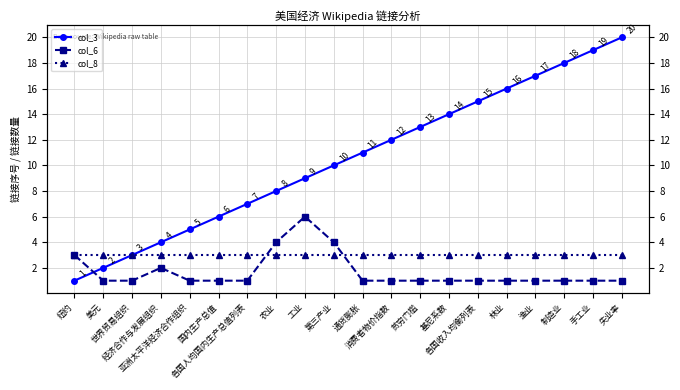

Reading left to right, what are all the values shown in this chart?

col_3: 1	2	3	4	5	6	7	8	9	10	11	12	13	14	15	16	17	18	19	20
col_6: 3	1	1	2	1	1	1	4	6	4	1	1	1	1	1	1	1	1	1	1
col_8: 3	3	3	3	3	3	3	3	3	3	3	3	3	3	3	3	3	3	3	3